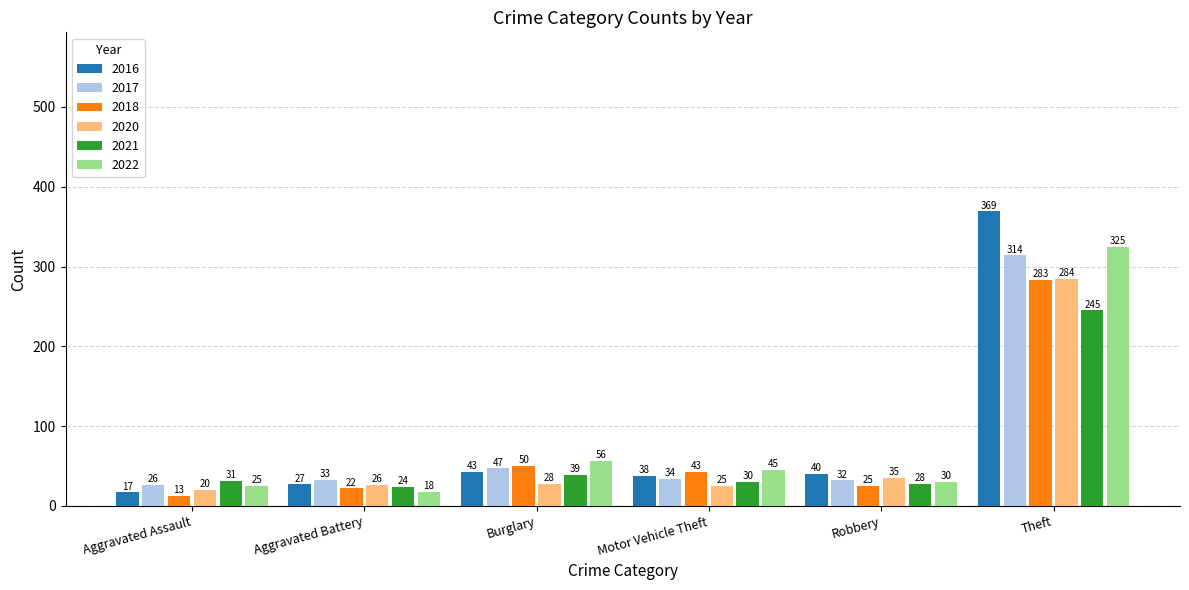

List the series in order of their peak value, lowest first.

2021, 2018, 2020, 2017, 2022, 2016